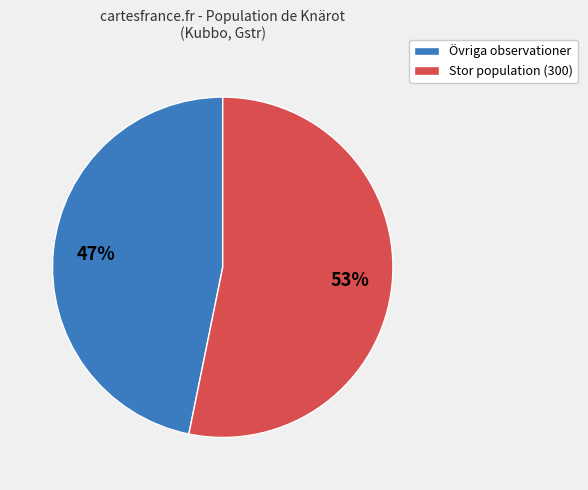

Count the number of slices in the pie.

2